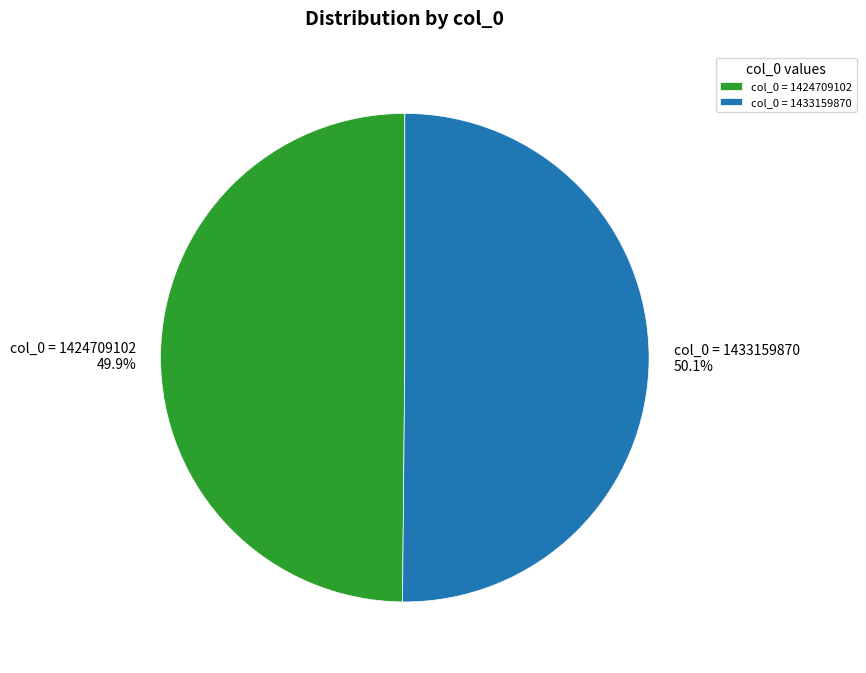

Is it true that col_0 = 1433159870 is 55% of the pie?

False